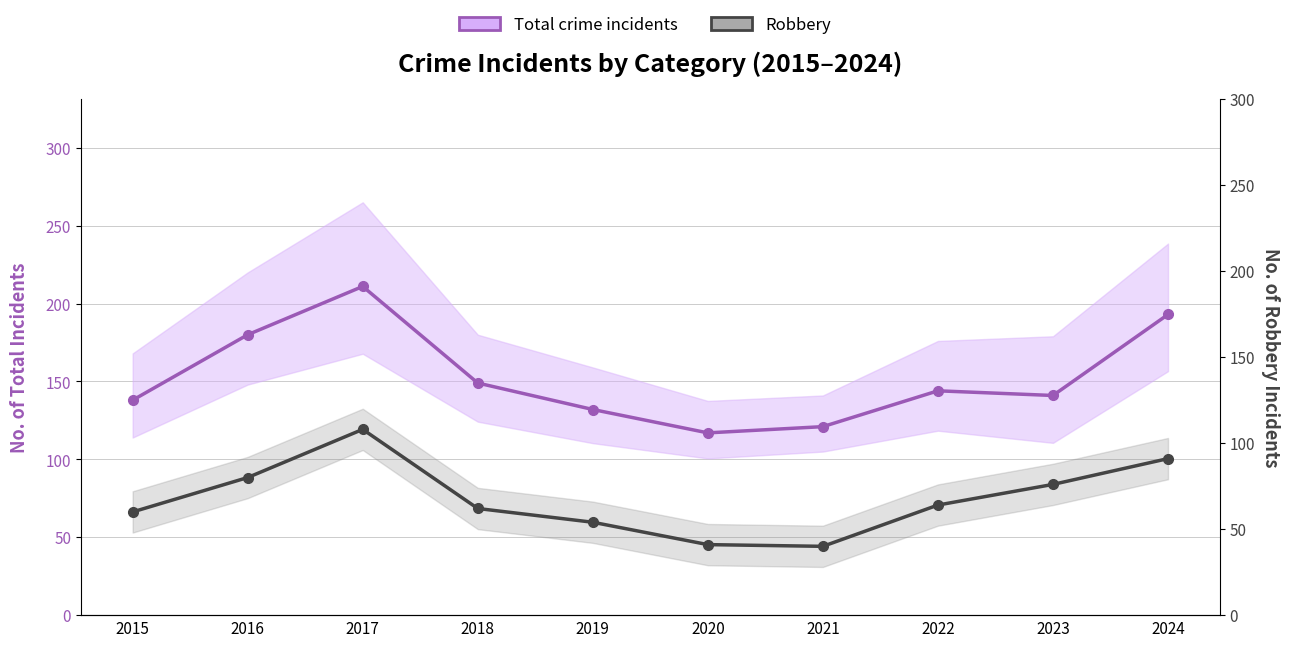

Reading left to right, what are all the values shown in this chart?

Total crime incidents: 138	180	211	149	132	117	121	144	141	193
Robbery: 60	80	108	62	54	41	40	64	76	91